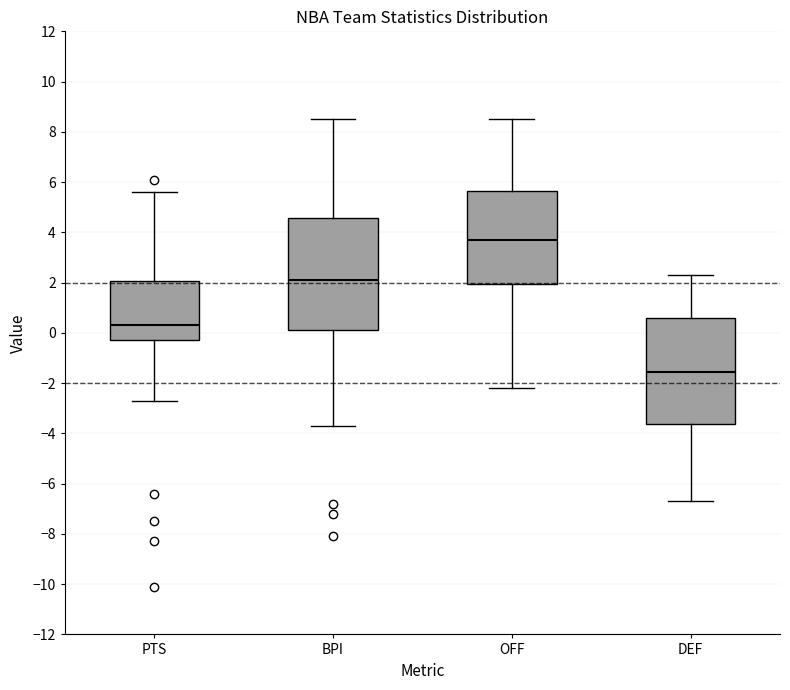

Which box has the highest median line?

OFF